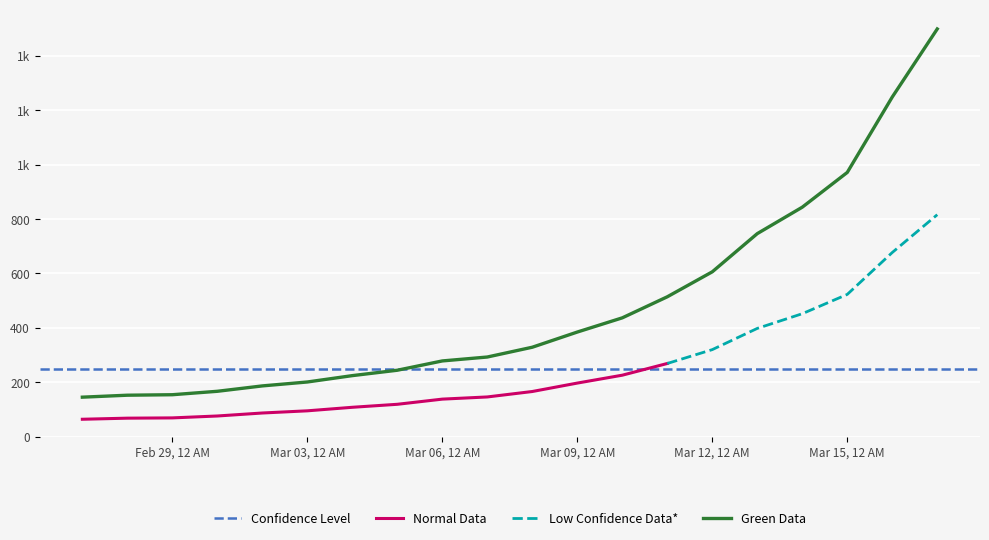

Is it true that the value at 2020-03-05 is 244.2?

True